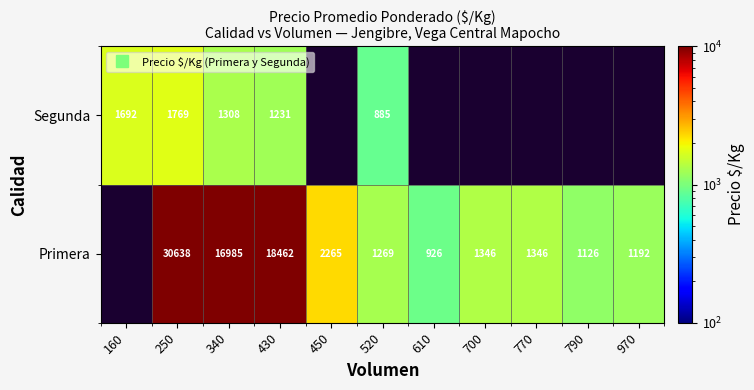

Which category has the highest value in the Segunda series?

250